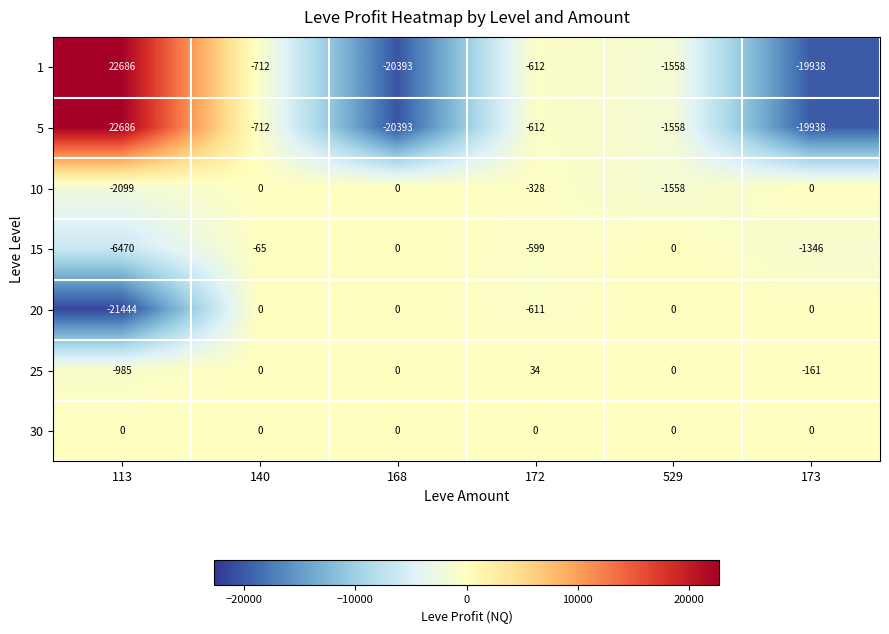

What is the average value of the 5 series?

-3421